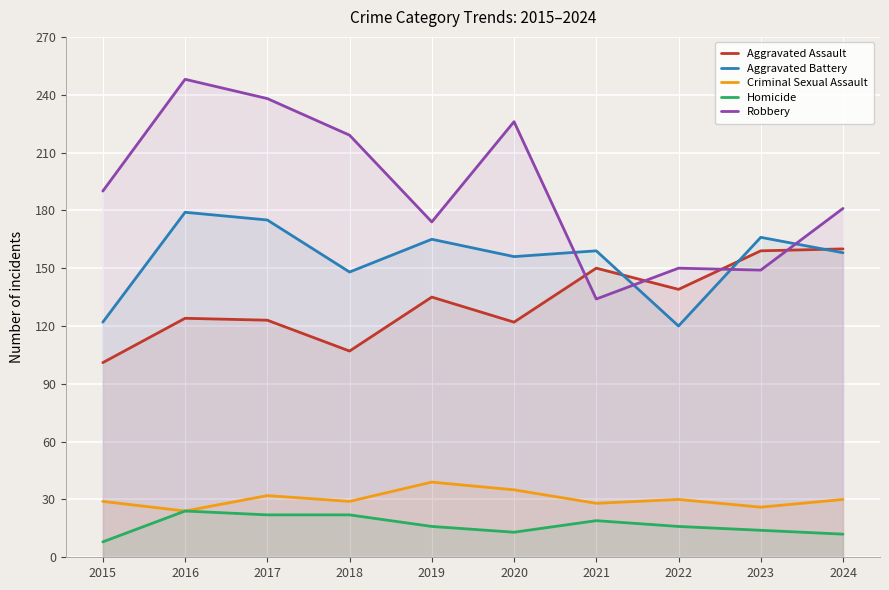

What is the average value of the Aggravated Assault series?

132